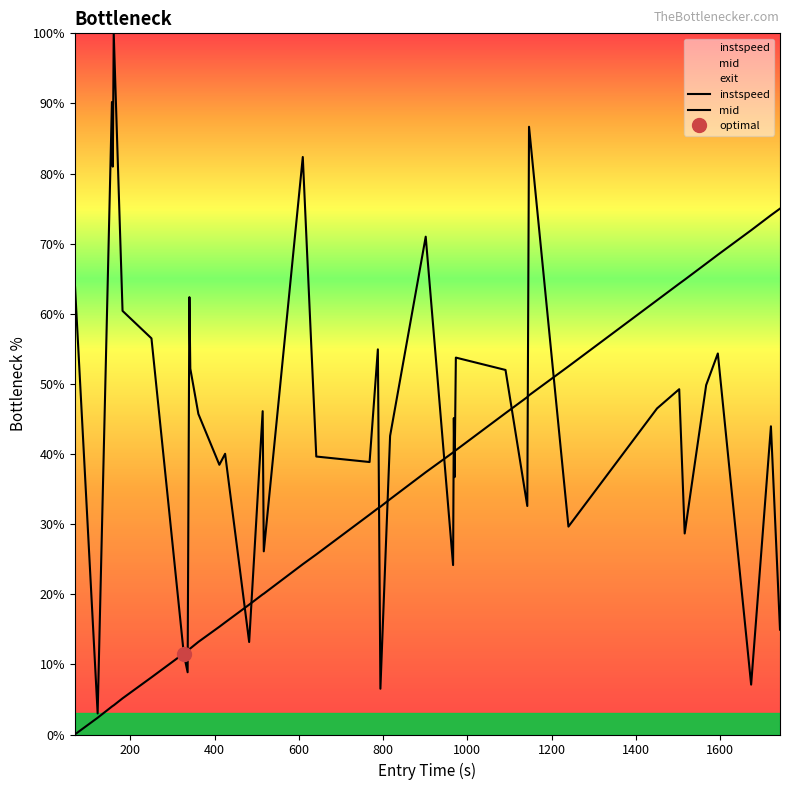

Which series has the largest total across all categories?

instspeed